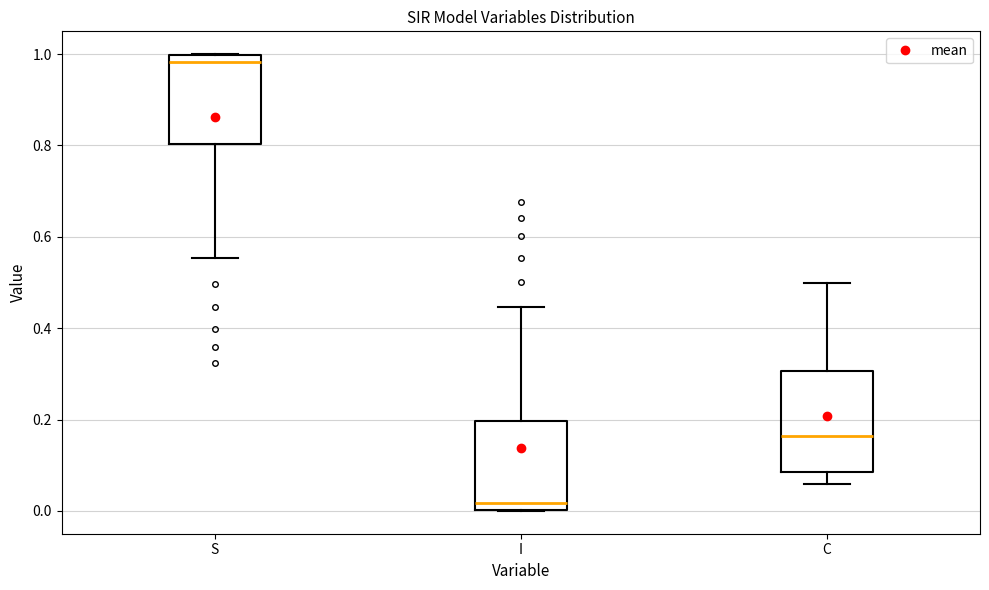

Reading left to right, read every box against the y-axis: the position of its median line, the range the box covers, and the ends of its whiskers. The values are not printed on the chart, so give them approximately, as read against the axis.

S: median 0.98, box 0.80 to 1.00, whiskers 0.56 to 1.00
I: median 0.02, box 0.00 to 0.20, whiskers 0.00 to 0.44
C: median 0.16, box 0.08 to 0.30, whiskers 0.06 to 0.50